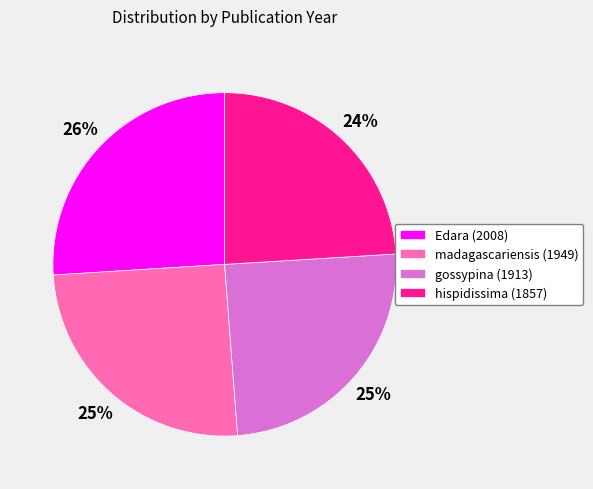

Approximately how many times larger is the value at hispidissima (1857) compared to madagascariensis (1949)?

1.0